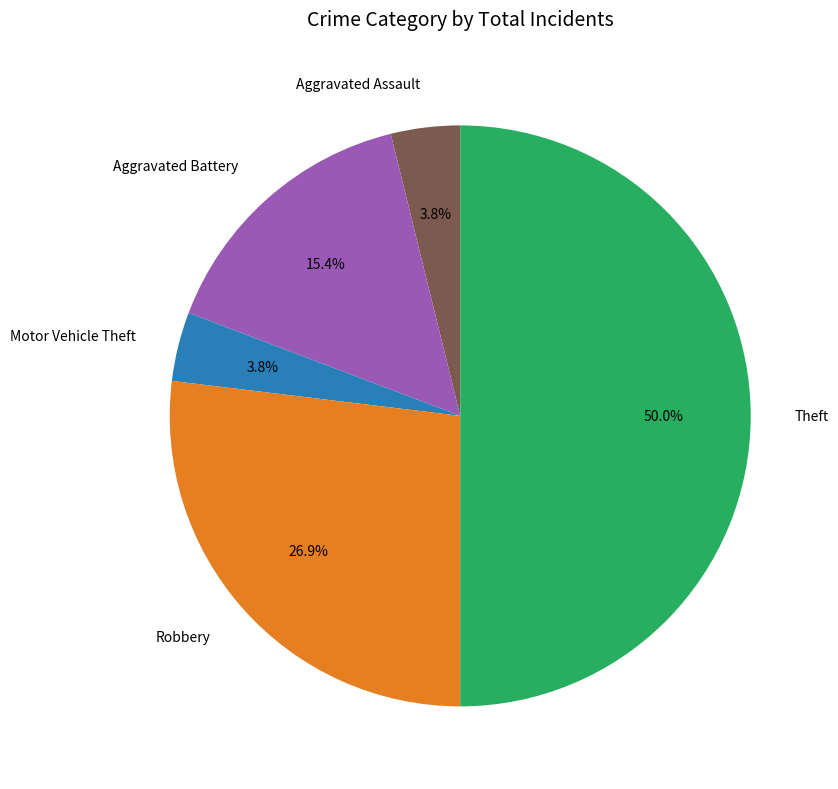

Does Robbery account for over 50% of the chart?

No